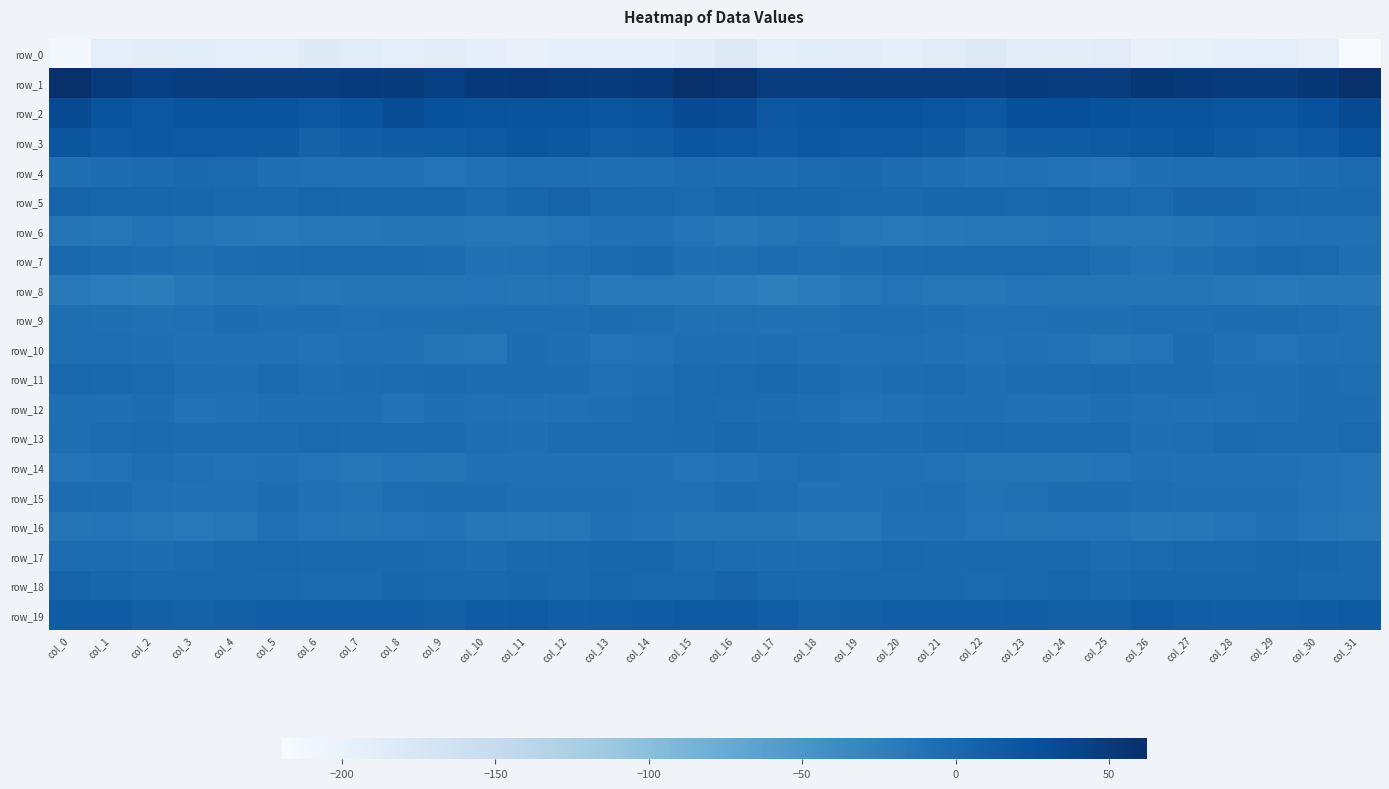

Where does the row_11 series first go above -4?

col_0